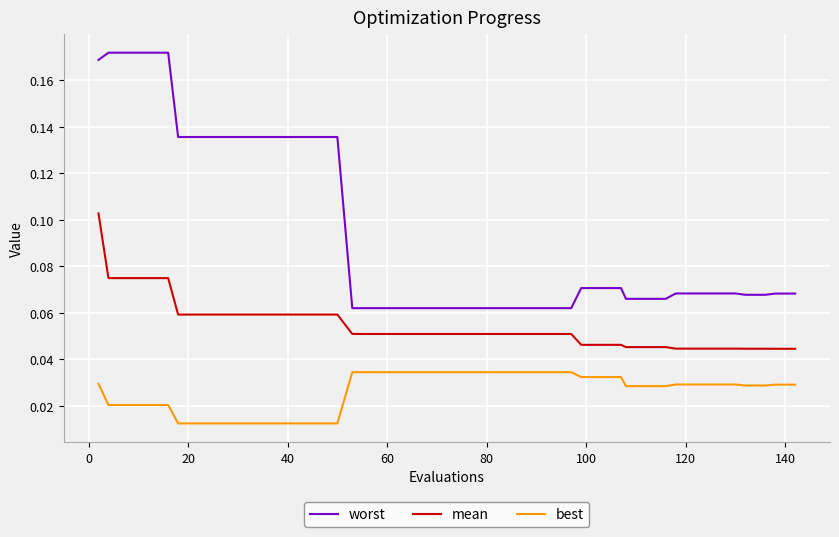

List the series in order of their peak value, highest first.

worst, mean, best